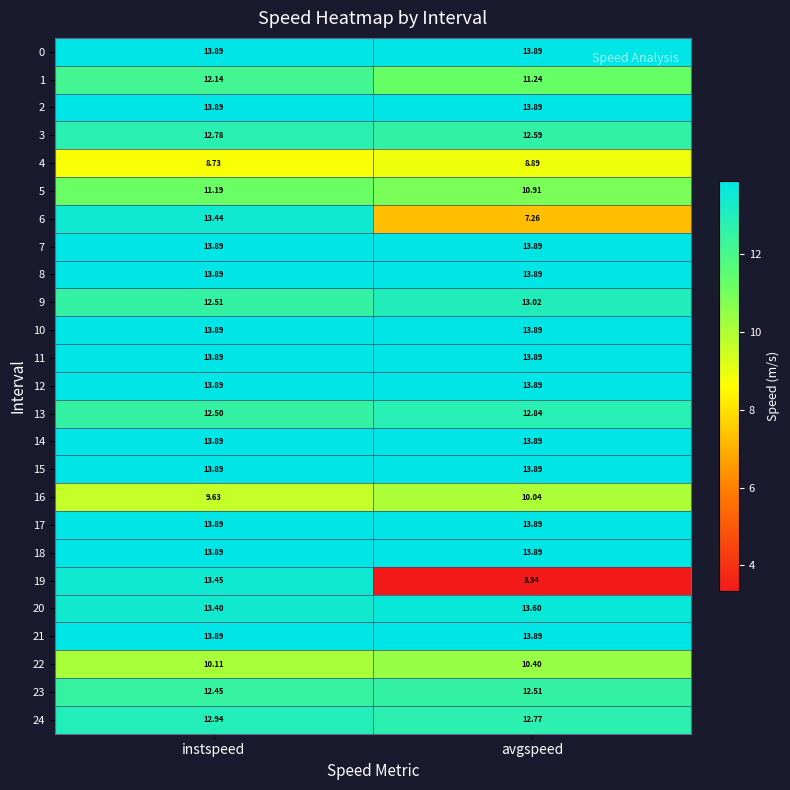

Rank the categories by 23 value from highest to lowest.

avgspeed, instspeed